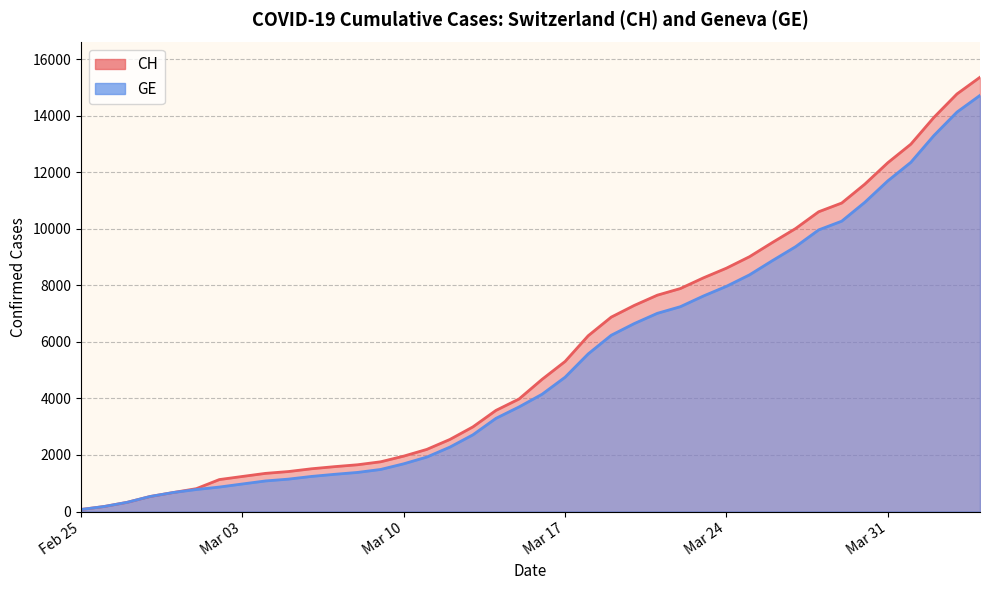

Which series has the largest total across all categories?

CH